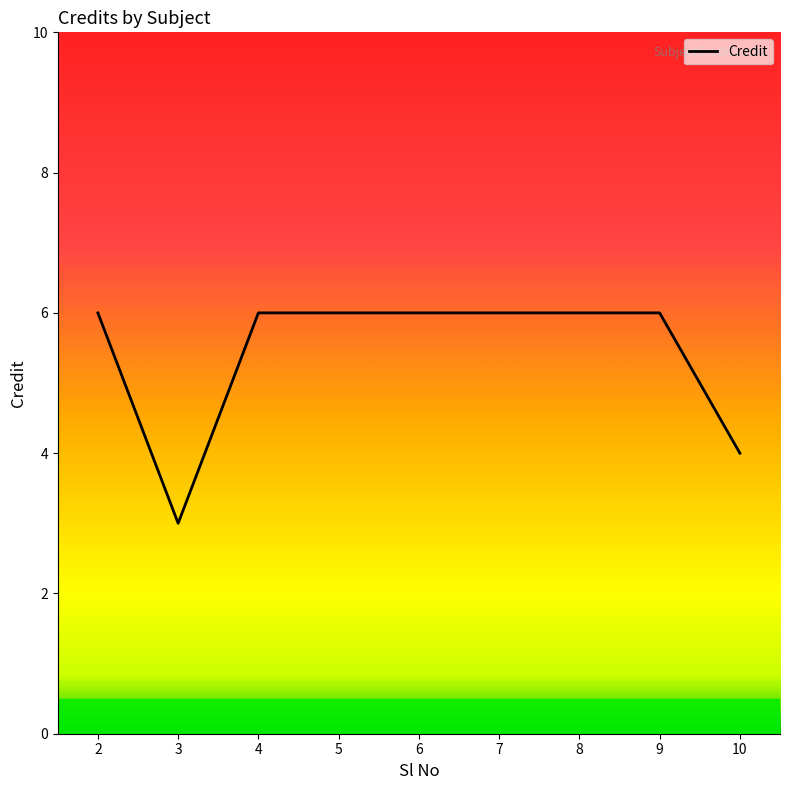

Is it true that the value at 4 is 6?

True